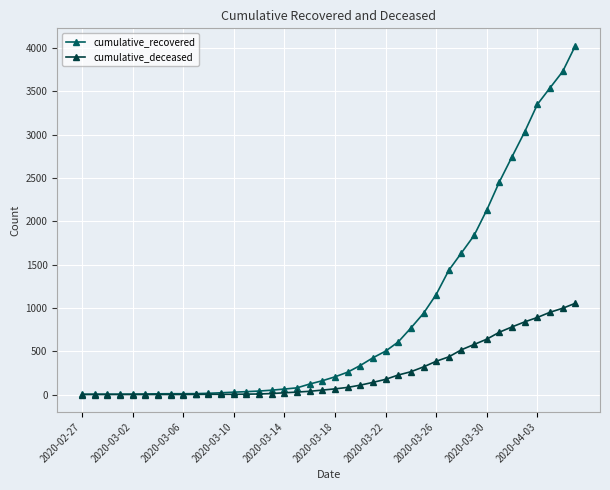

What is the maximum value shown in the chart?

4028